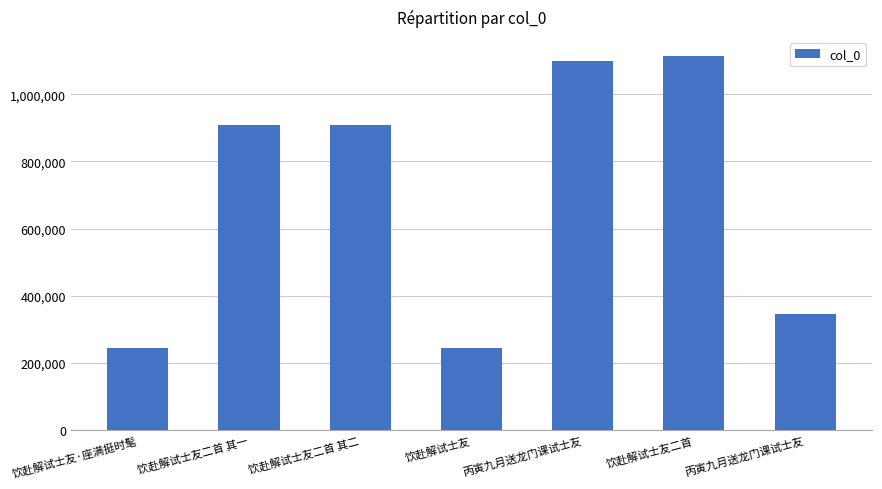

What is the difference between the second highest and minimum values?

854752